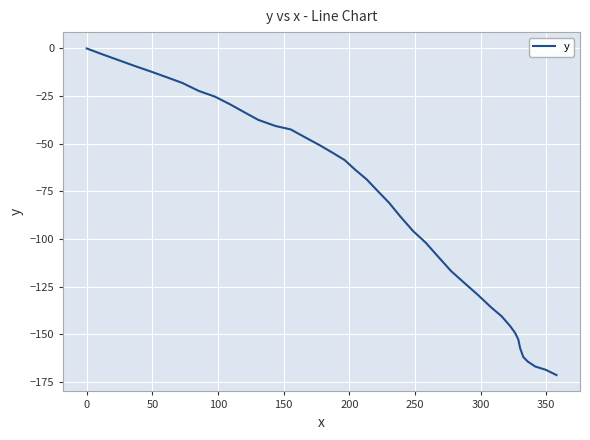

Reading left to right, what are all the values shown in this chart?

0.0	-3.0	-6.0	-9.1	-12.1	-15.1	-18.1	-22.3	-25.3	-29.4	-33.5	-37.5	-40.7	-42.5	-46.6	-50.6	-54.7	-58.6	-63.6	-68.7	-74.8	-81.0	-88.3	-95.7	-102.0	-109.3	-116.8	-123.1	-129.3	-135.6	-140.6	-145.6	-149.2	-152.7	-157.3	-161.9	-164.3	-166.9	-168.6	-171.4